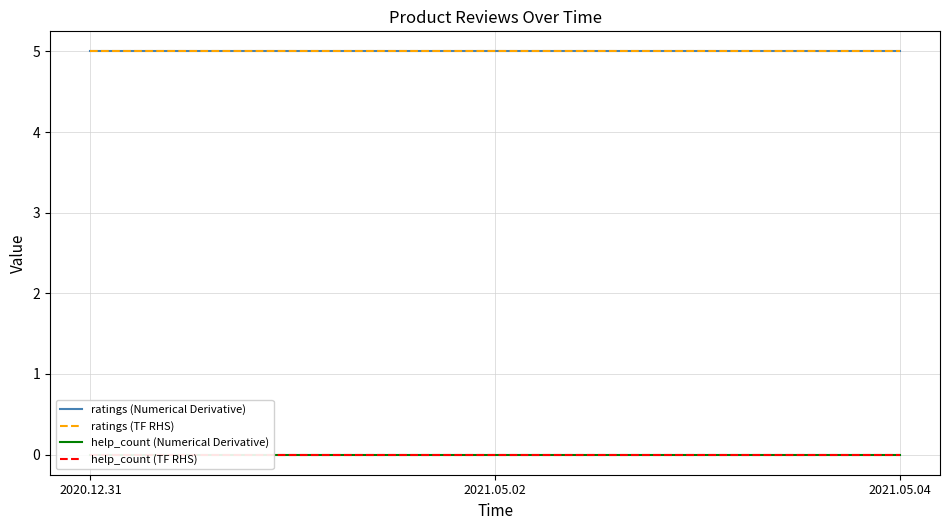

Reading left to right, transcribe all the data shown in this chart.

ratings (Numerical Derivative): 5	5	5
ratings (TF RHS): 5	5	5
help_count (Numerical Derivative): 0	0	0
help_count (TF RHS): 0	0	0